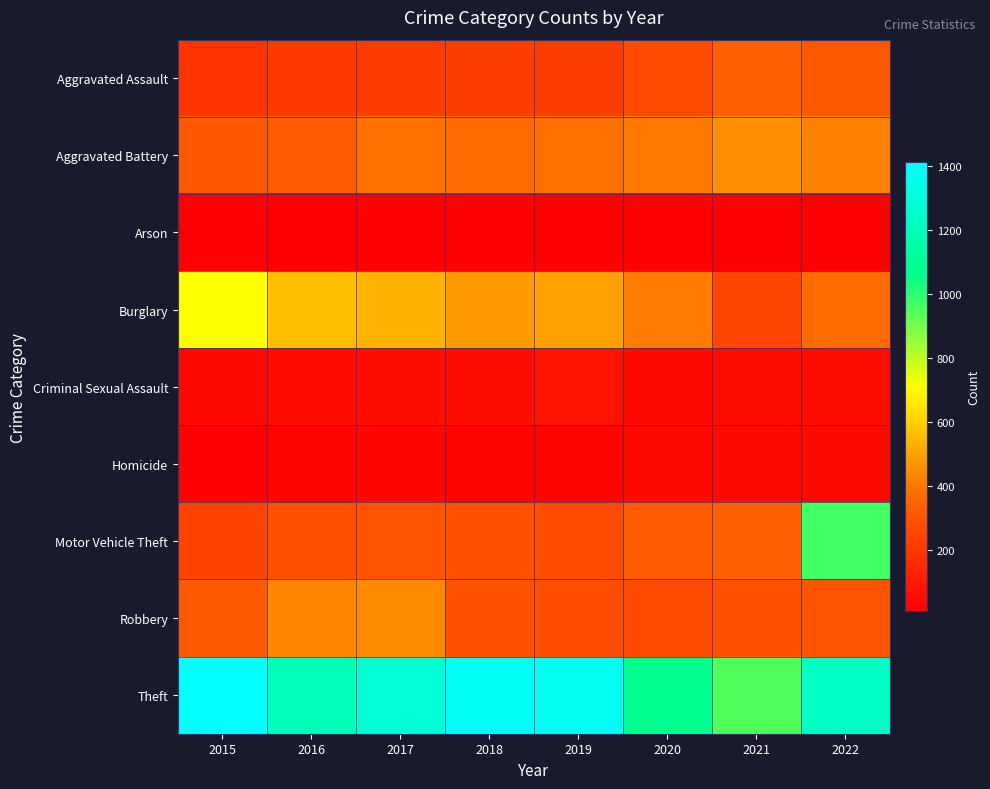

Reading left to right, extract all data points from this chart.

Aggravated Assault: 2015=186	2016=200	2017=213	2018=220	2019=216	2020=263	2021=338	2022=318
Aggravated Battery: 2015=304	2016=327	2017=384	2018=369	2019=385	2020=405	2021=456	2022=422
Arson: 2015=8	2016=7	2017=10	2018=7	2019=11	2020=16	2021=12	2022=11
Burglary: 2015=715	2016=557	2017=538	2018=480	2019=495	2020=413	2021=250	2022=371
Criminal Sexual Assault: 2015=44	2016=49	2017=58	2018=58	2019=74	2020=44	2021=60	2022=51
Homicide: 2015=15	2016=24	2017=33	2018=25	2019=20	2020=38	2021=36	2022=35
Motor Vehicle Theft: 2015=248	2016=285	2017=295	2018=284	2019=274	2020=327	2021=337	2022=969
Robbery: 2015=320	2016=434	2017=442	2018=288	2019=274	2020=259	2021=284	2022=294
Theft: 2015=1413	2016=1203	2017=1286	2018=1391	2019=1379	2020=1082	2021=951	2022=1234